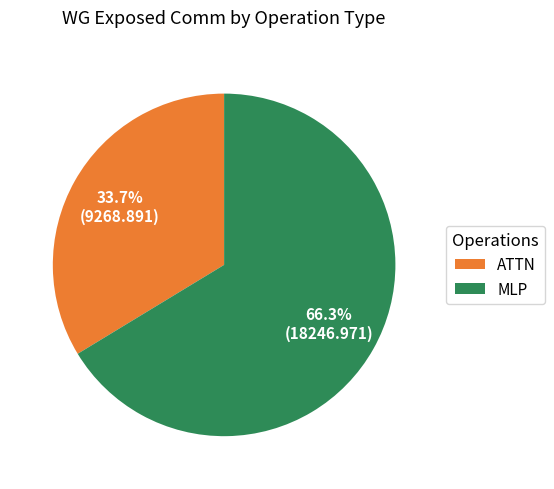

Do MLP and ATTN together represent more than half of the pie?

Yes